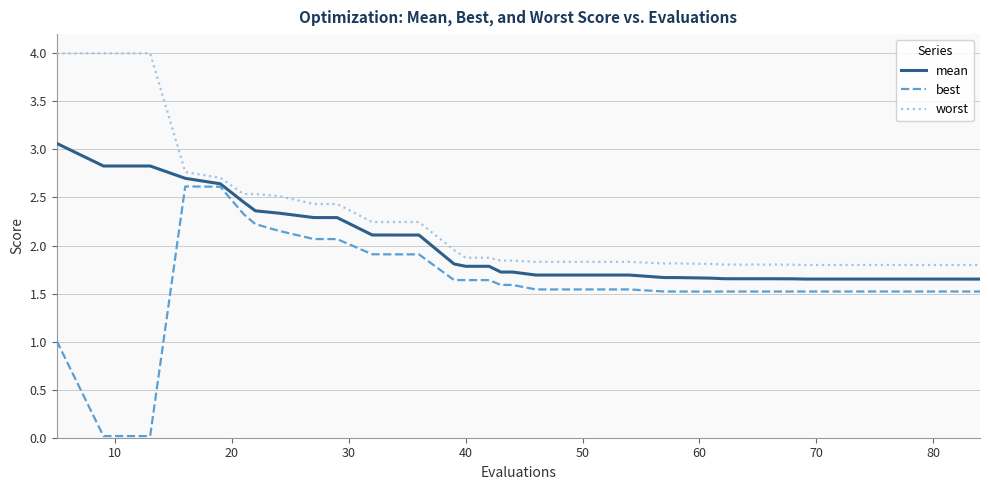

What is the average value of the best series?

1.6